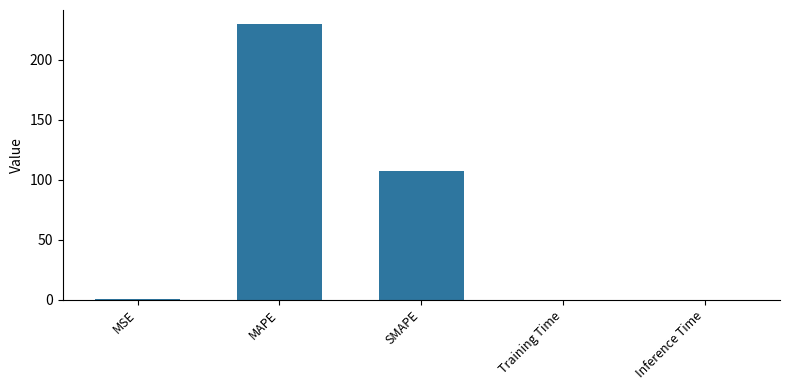

True or false: the data shows 229.9 at MAPE.

True